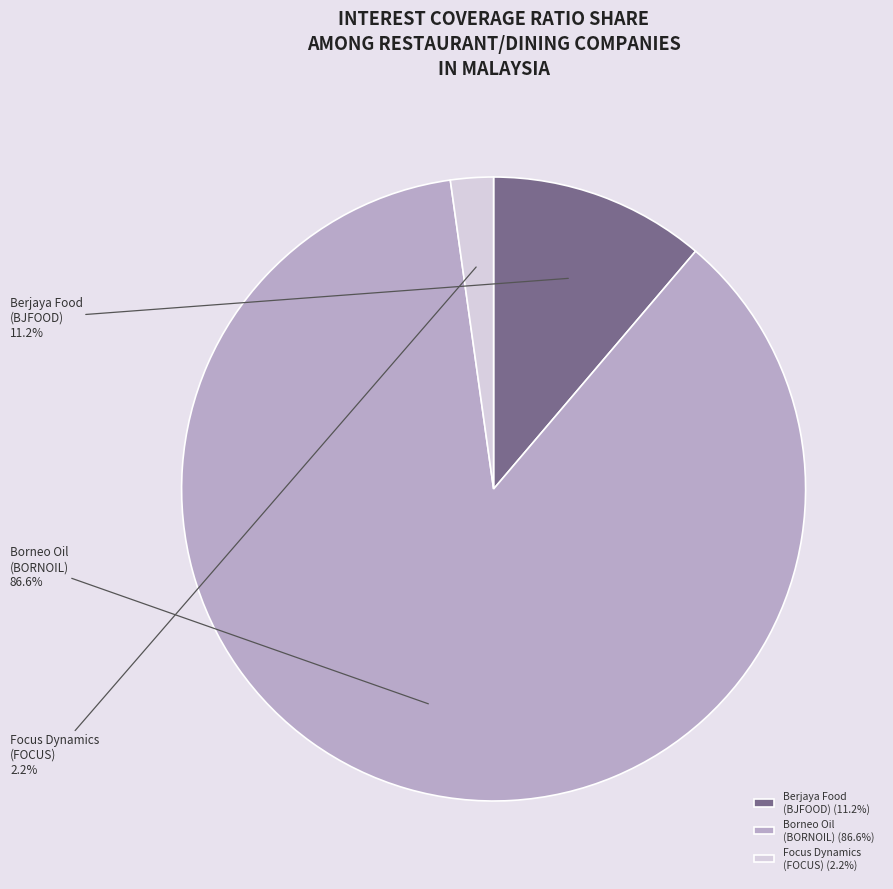

What is the total percentage of Borneo Oil (BORNOIL) (86.6%) and Focus Dynamics (FOCUS) (2.2%)?

88.8%